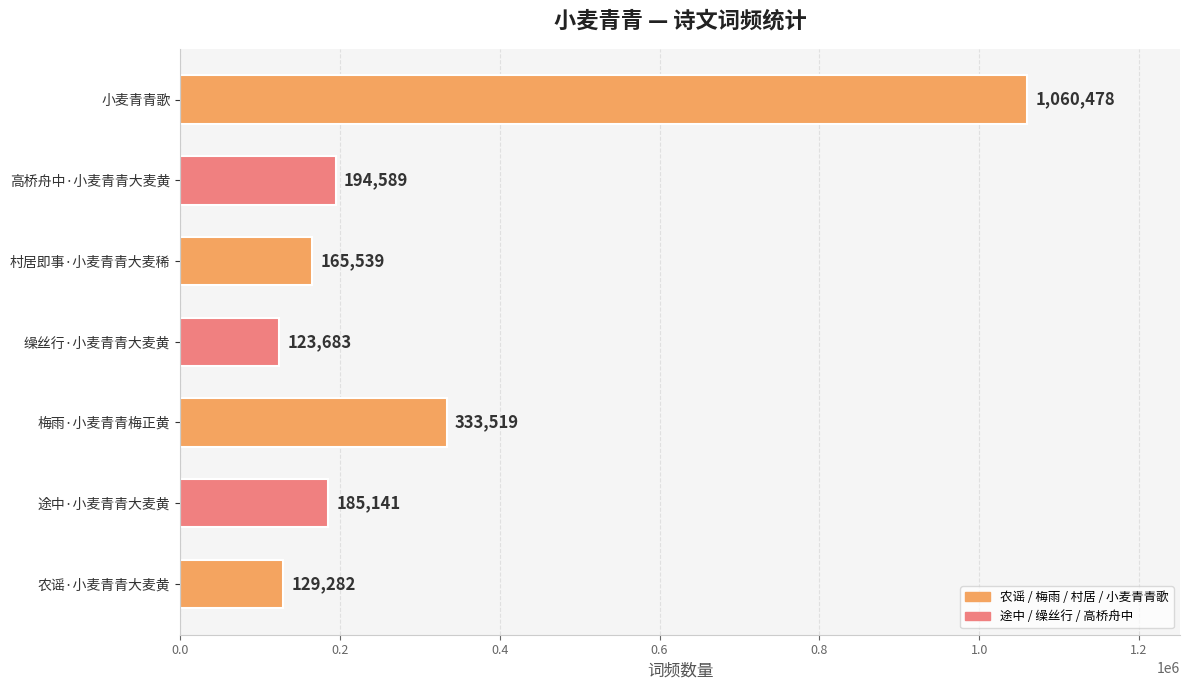

Reading top to bottom, extract all data points from this chart.

1060478	194589	165539	123683	333519	185141	129282